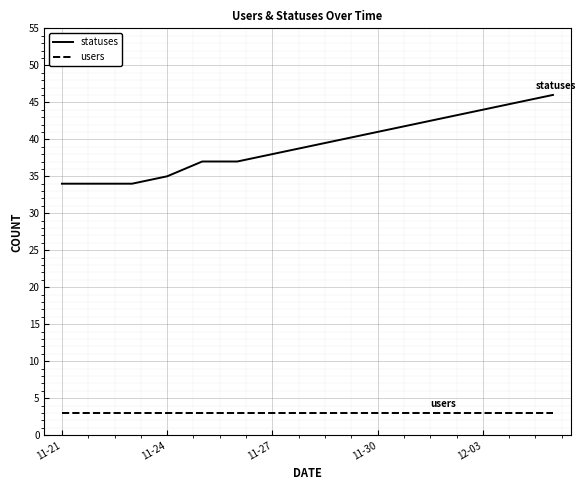

Which series has the largest total across all categories?

statuses